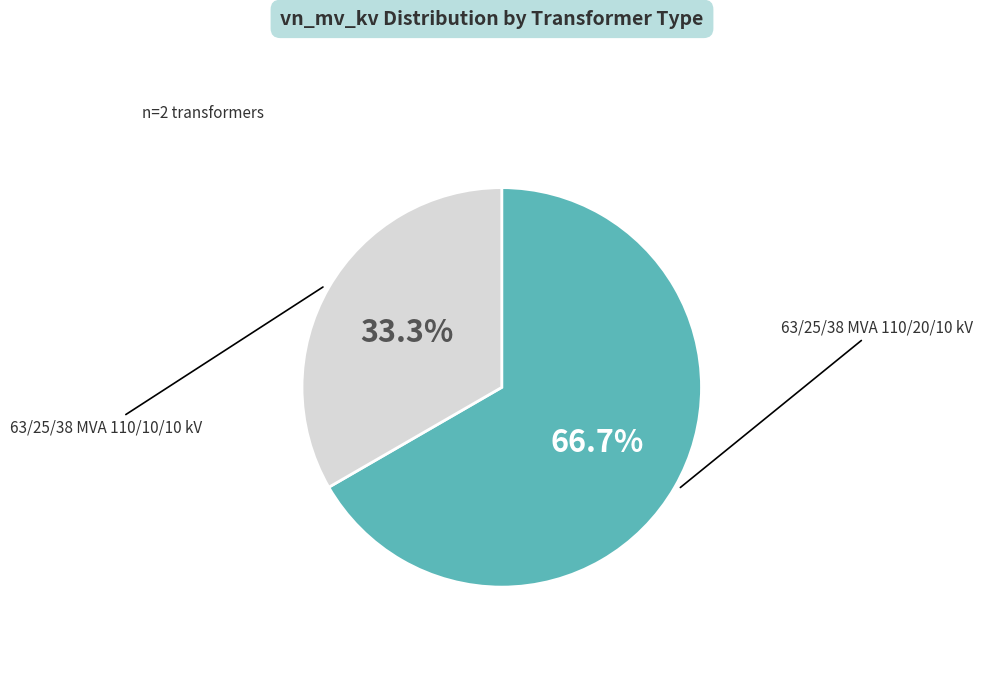

Is there any slice that represents more than half of the pie?

Yes